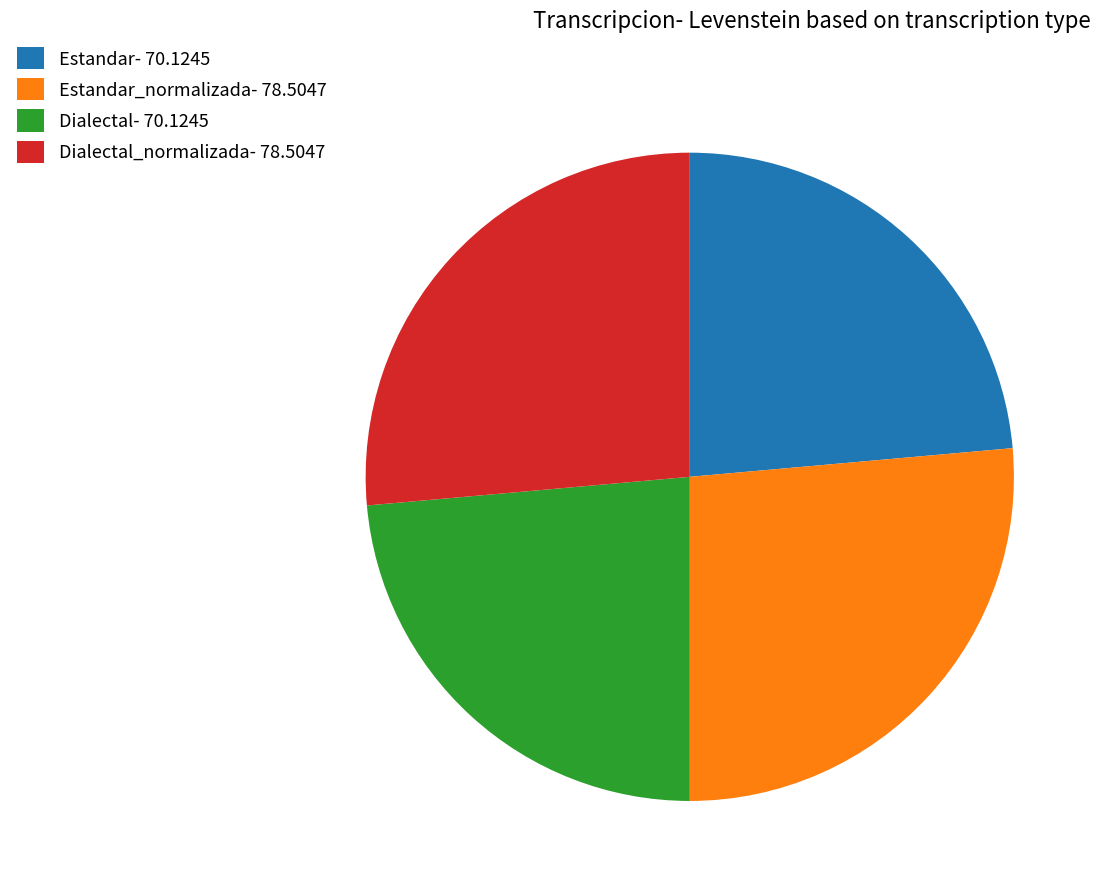

Which has a higher value, Estandar_normalizada- 78.5047 or Estandar- 70.1245?

Estandar_normalizada- 78.5047